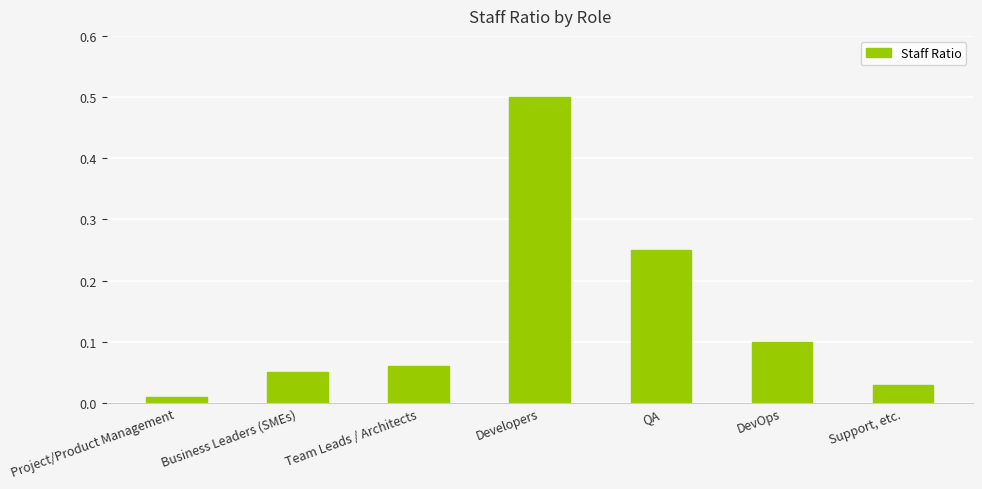

What is the greatest value displayed?

0.5